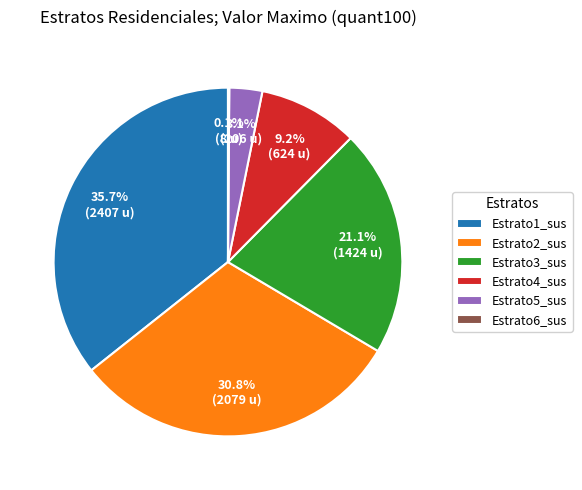

Is there a majority slice in this chart?

No